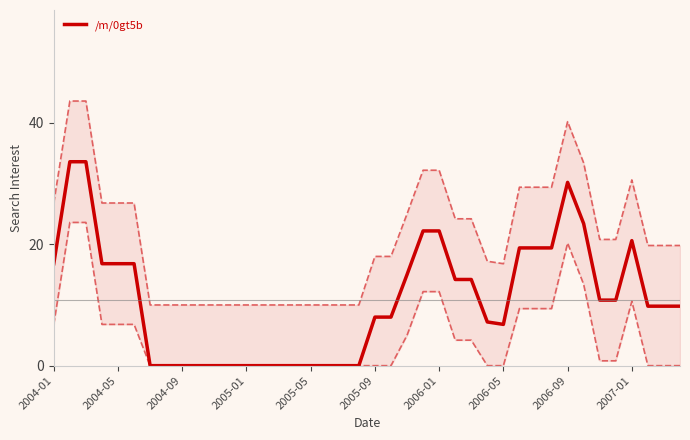

The /m/0gt5b series shows 10.6 at 2005-09. True or false?

False